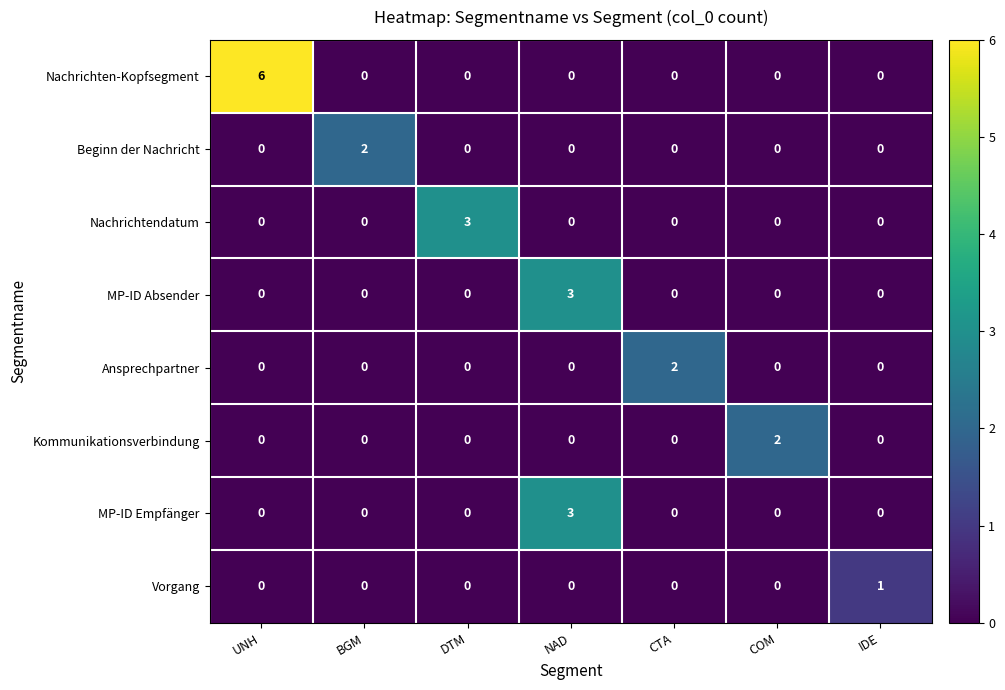

Which series has the largest total across all categories?

Nachrichten-Kopfsegment